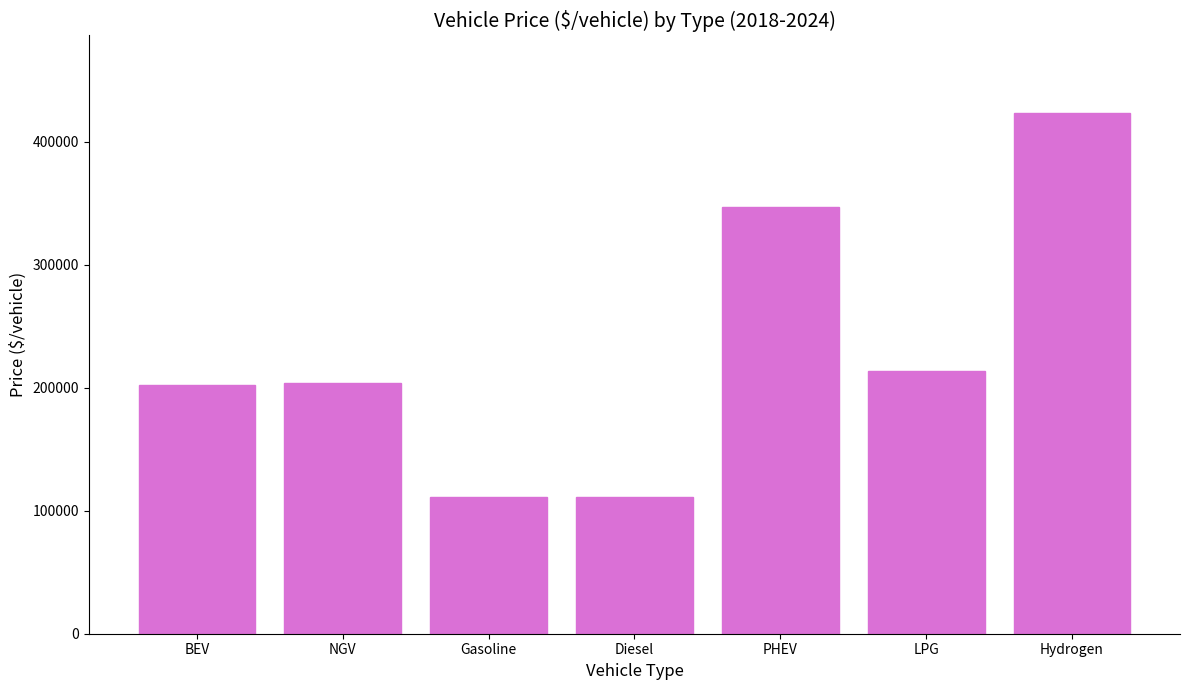

The value at PHEV is 347053.2. True or false?

True